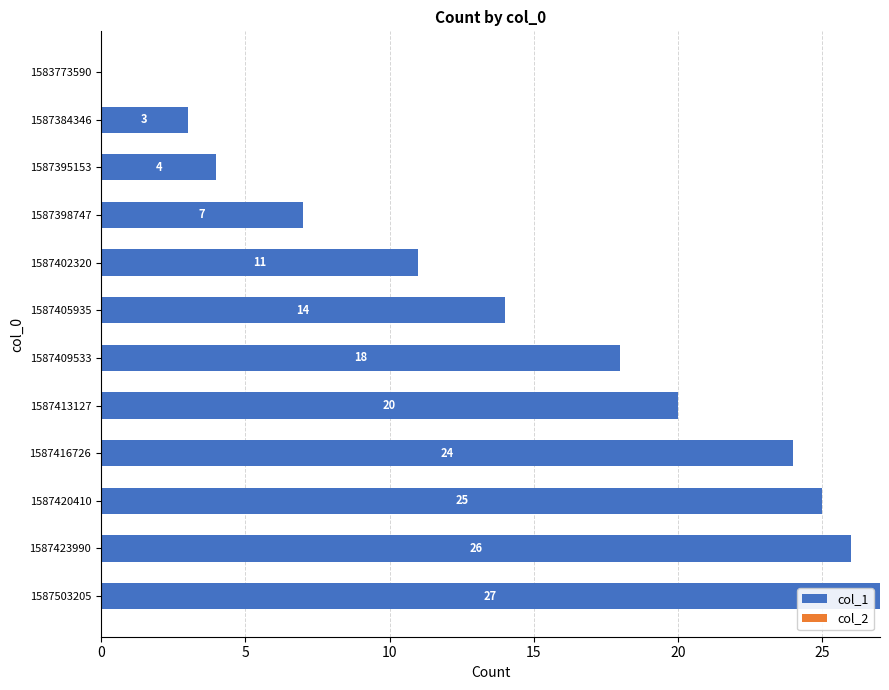

True or false: the data shows 24 at 1587416726.

True